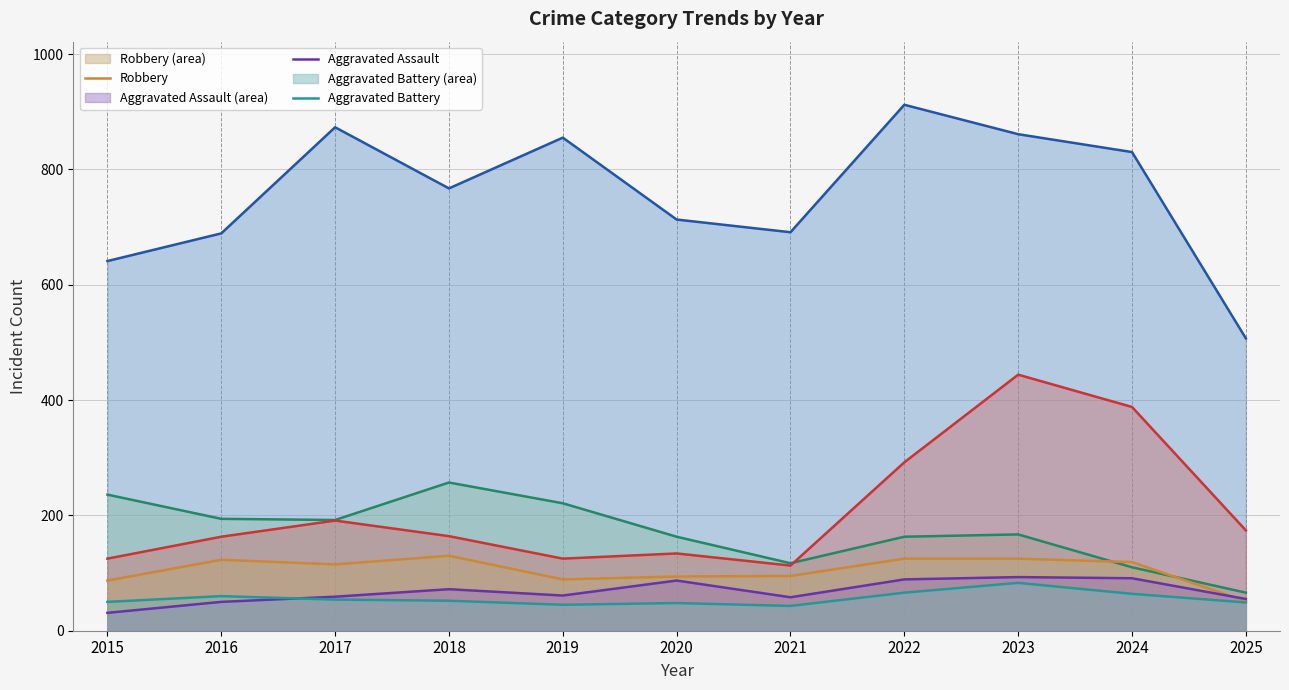

True or false: Aggravated Assault and Burglary cross at least once.

False